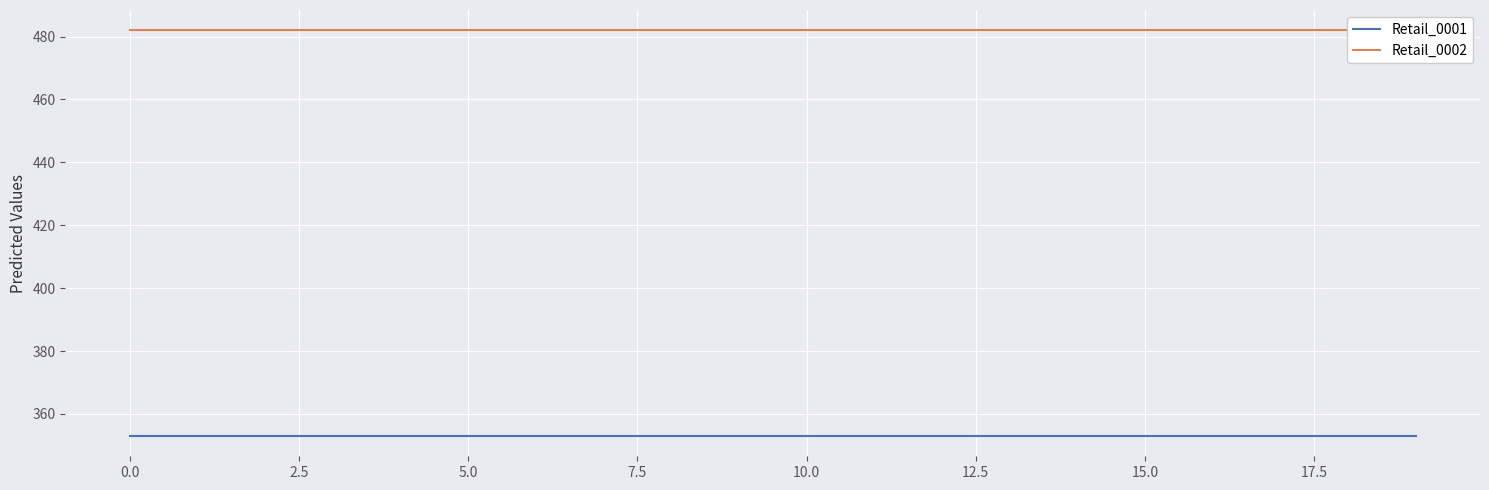

Does the chart display data point markers on the line(s)?

No